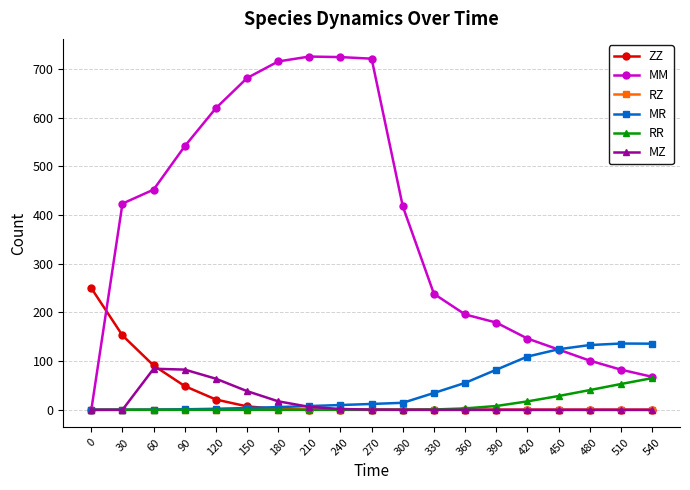

Does the chart display data point markers on the line(s)?

Yes